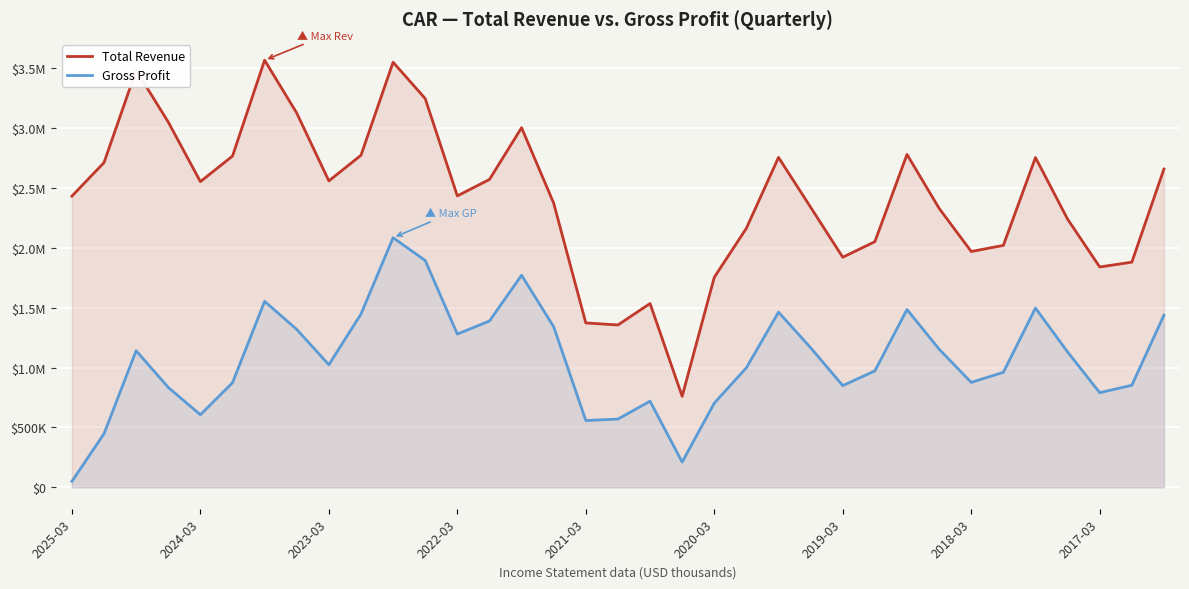

How many distinct data groups are displayed?

2